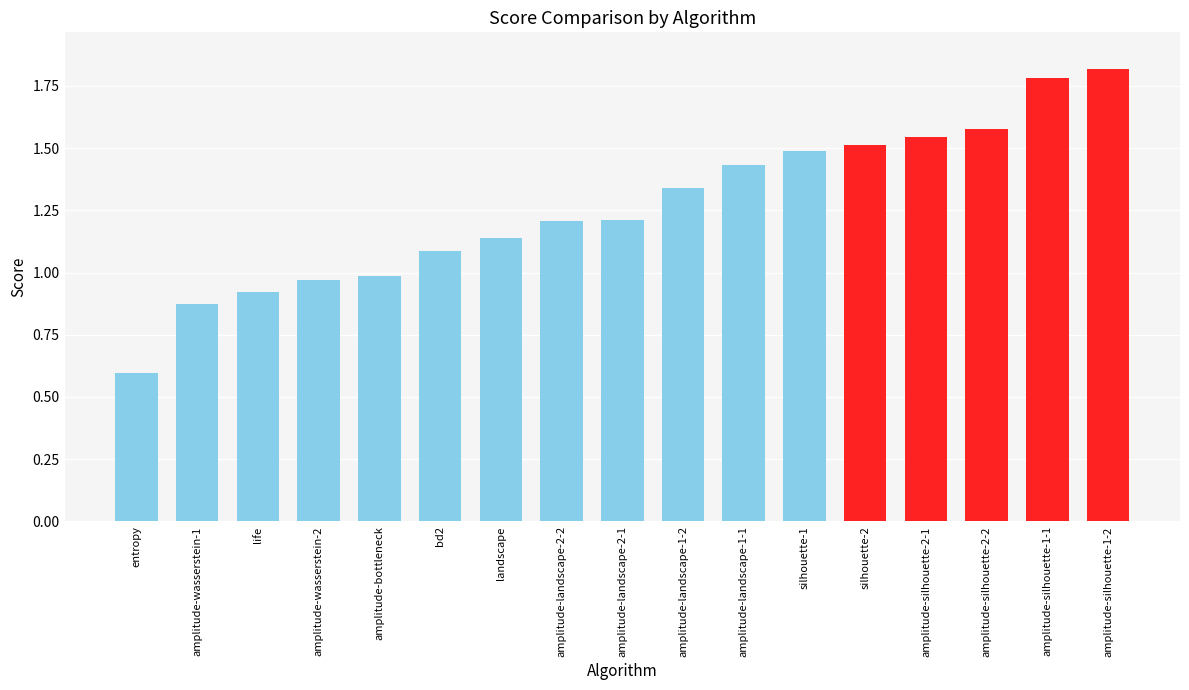

What is the difference between the values at amplitude-bottleneck and amplitude-landscape-2-1?

0.2